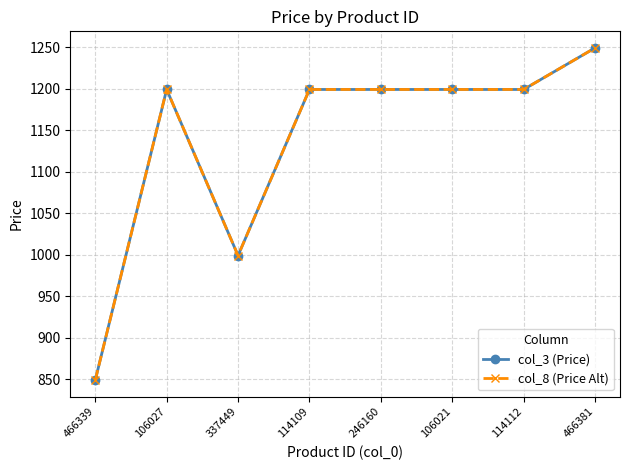

True or false: col_8 (Price Alt) and col_3 (Price) cross at least once.

False